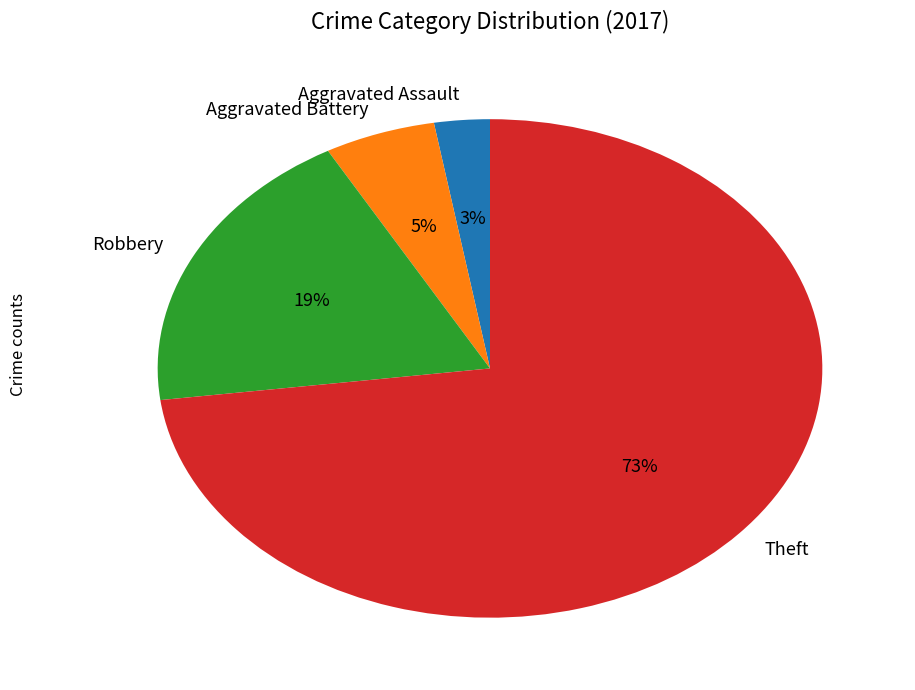

Which slice represents more than half of the pie?

Theft